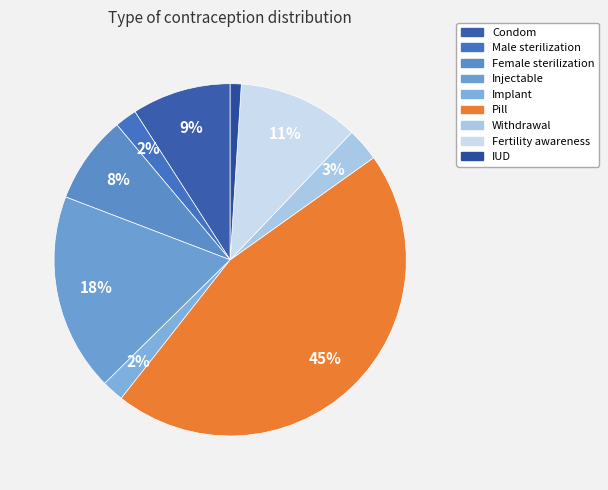

To the nearest percent, what portion does Implant represent?

2%